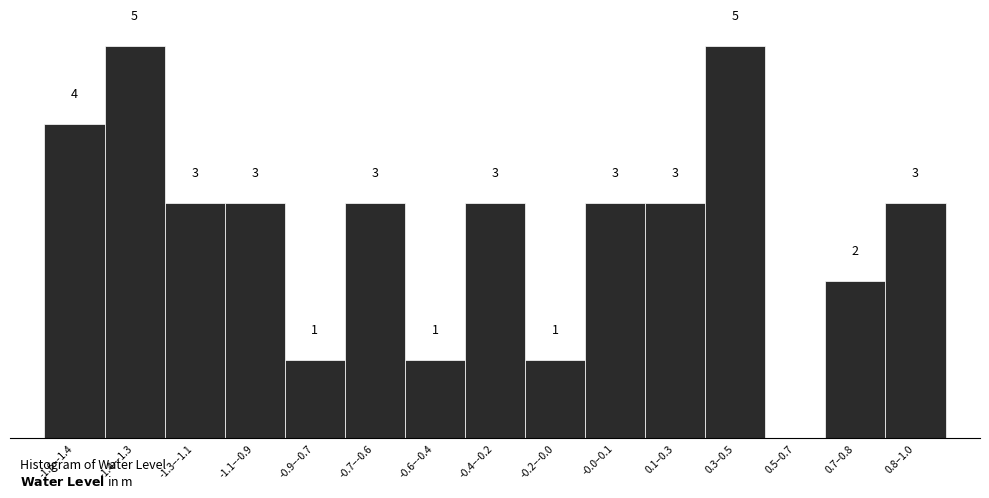

Which has a higher value, 0.5–0.7 or -0.2–-0.0?

-0.2–-0.0